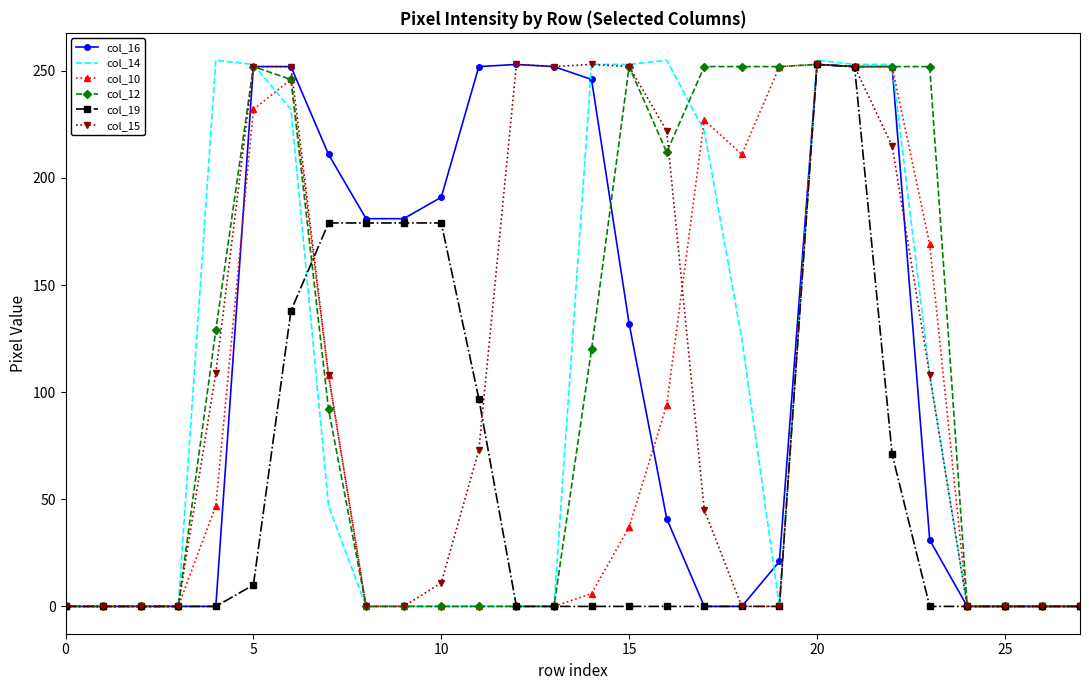

True or false: col_10 and col_15 intersect in this chart.

True